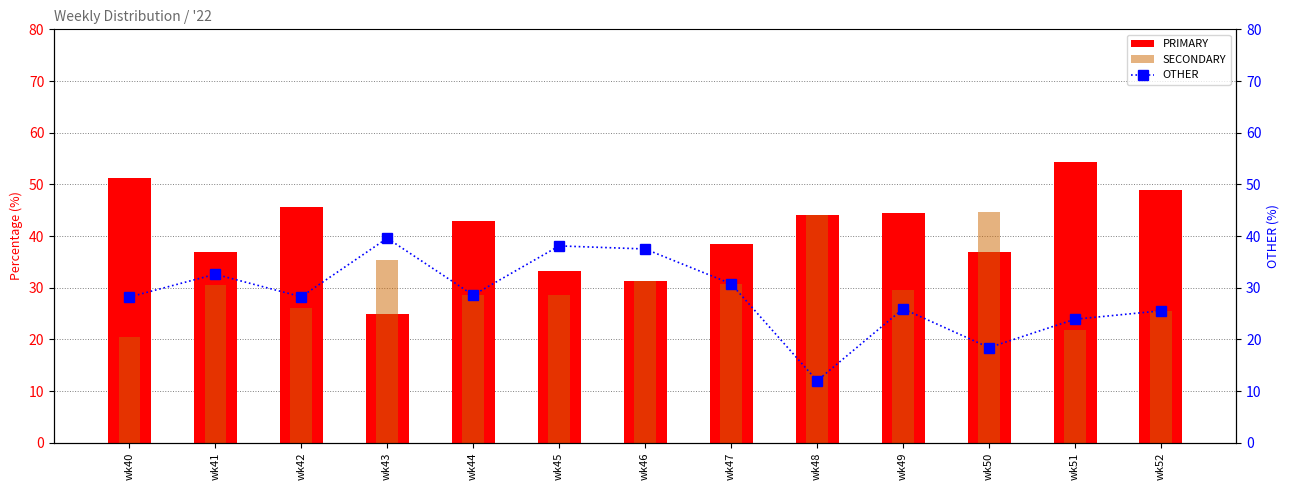

What is the sum of all PRIMARY values?

533.4